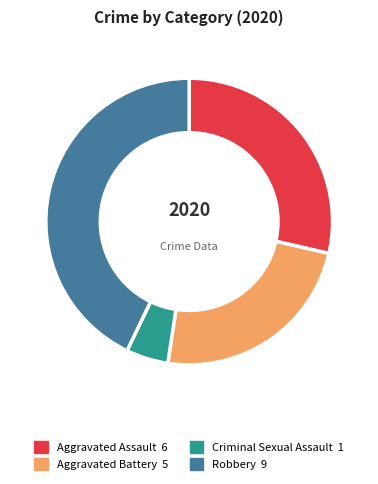

Is there any slice that represents more than half of the pie?

No